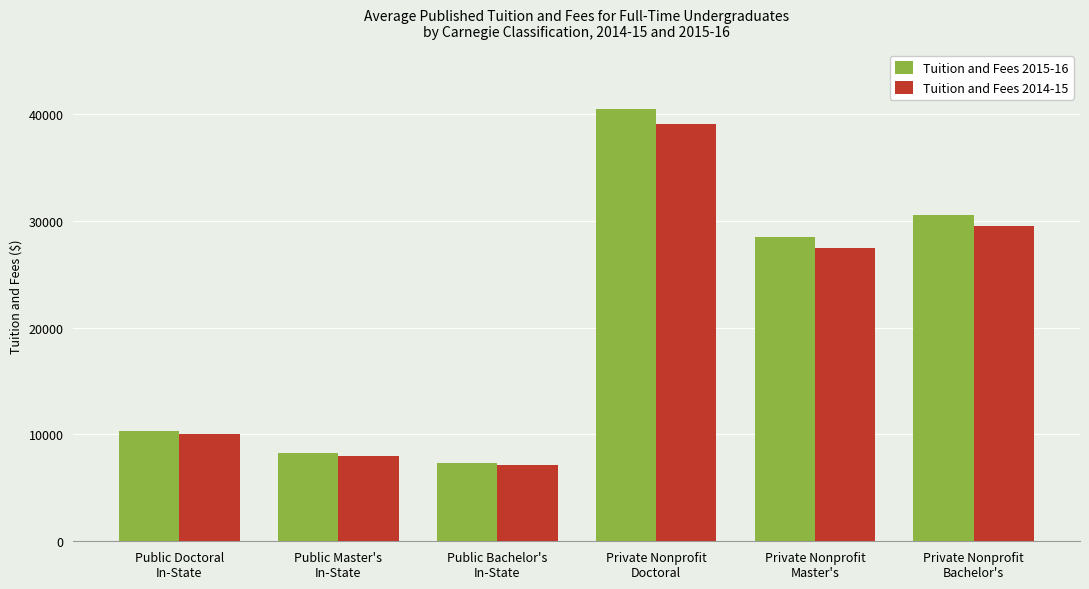

Reading left to right, list all the values displayed in this chart.

Tuition and Fees 2015-16: 10354	8225	7350	40519	28466	30521
Tuition and Fees 2014-15: 10079	7964	7142	39074	27495	29526